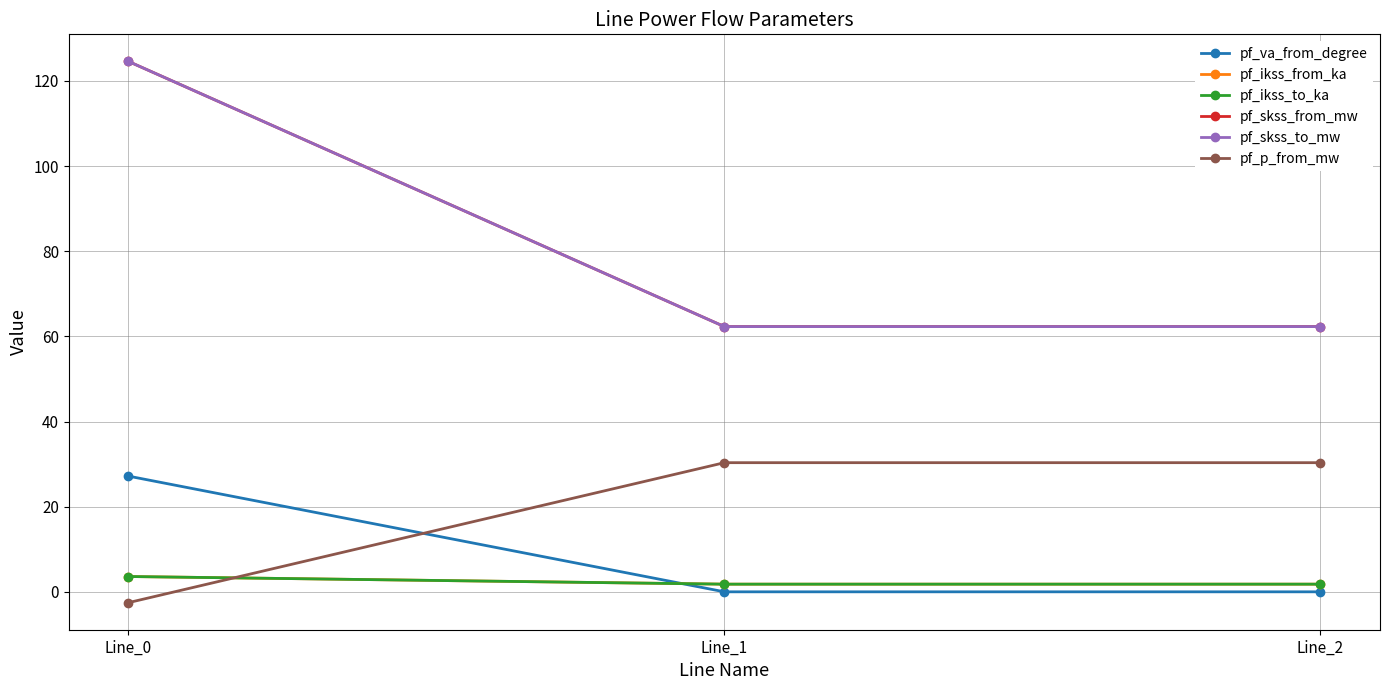

How many lines are shown in the chart?

6